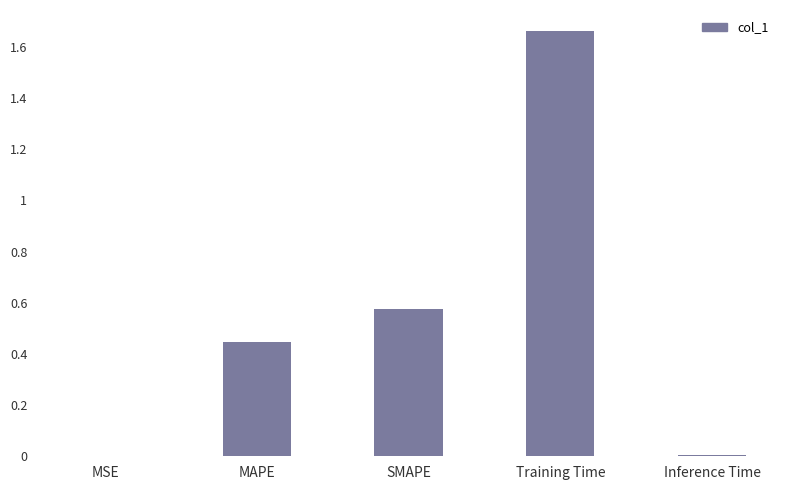

Which has a higher value, Training Time or SMAPE?

Training Time